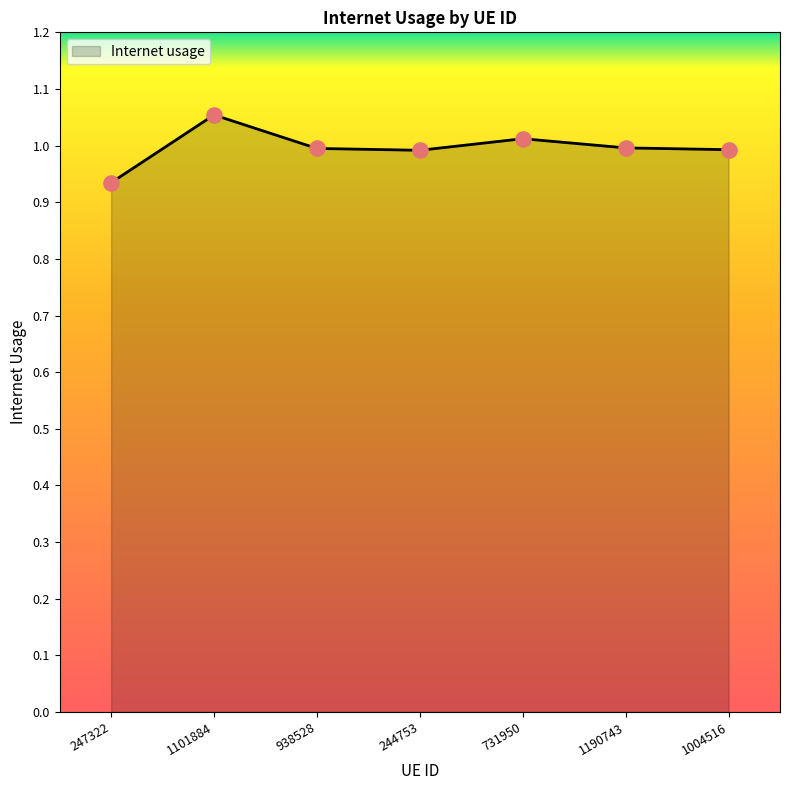

What position from the left is 731950?

5